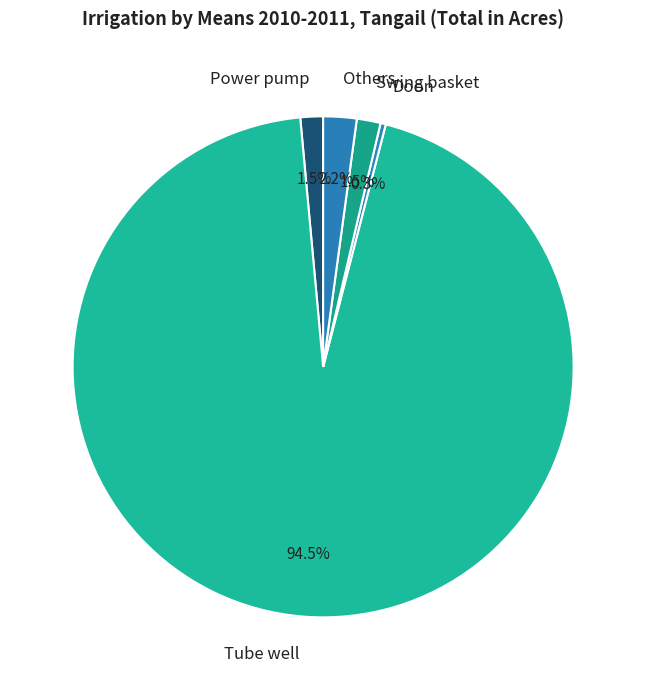

Which category accounts for the majority?

Tube well